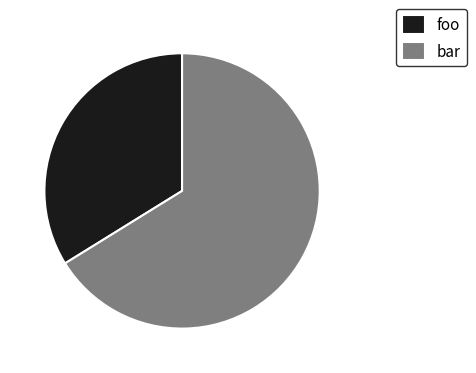

Is foo the majority of the pie?

No